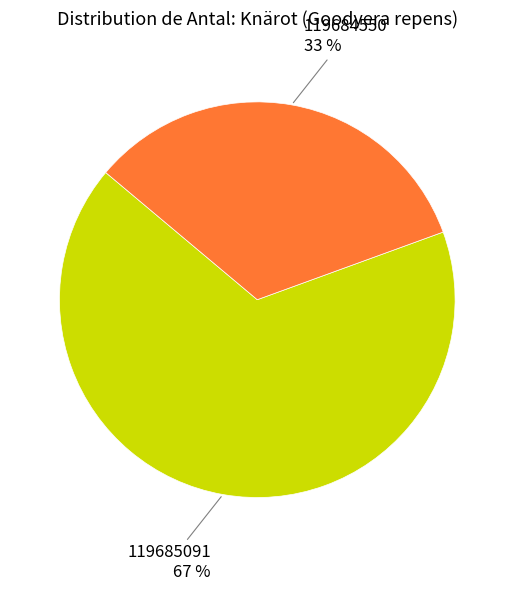

To the nearest percent, what is the average slice percentage?

50%